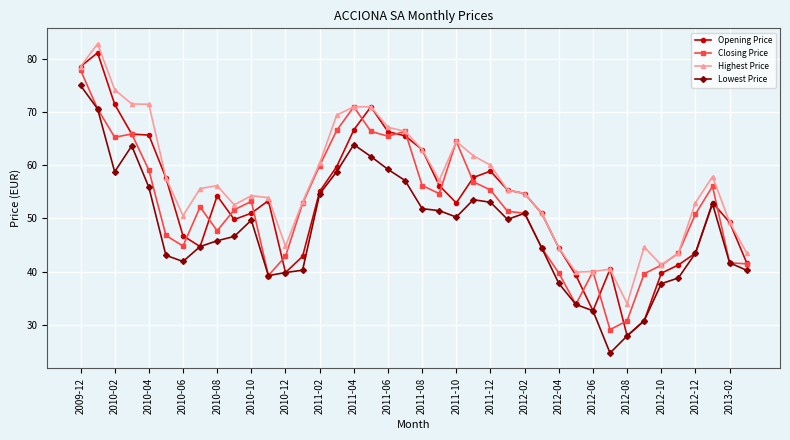

True or false: Lowest Price and Highest Price cross at least once.

False